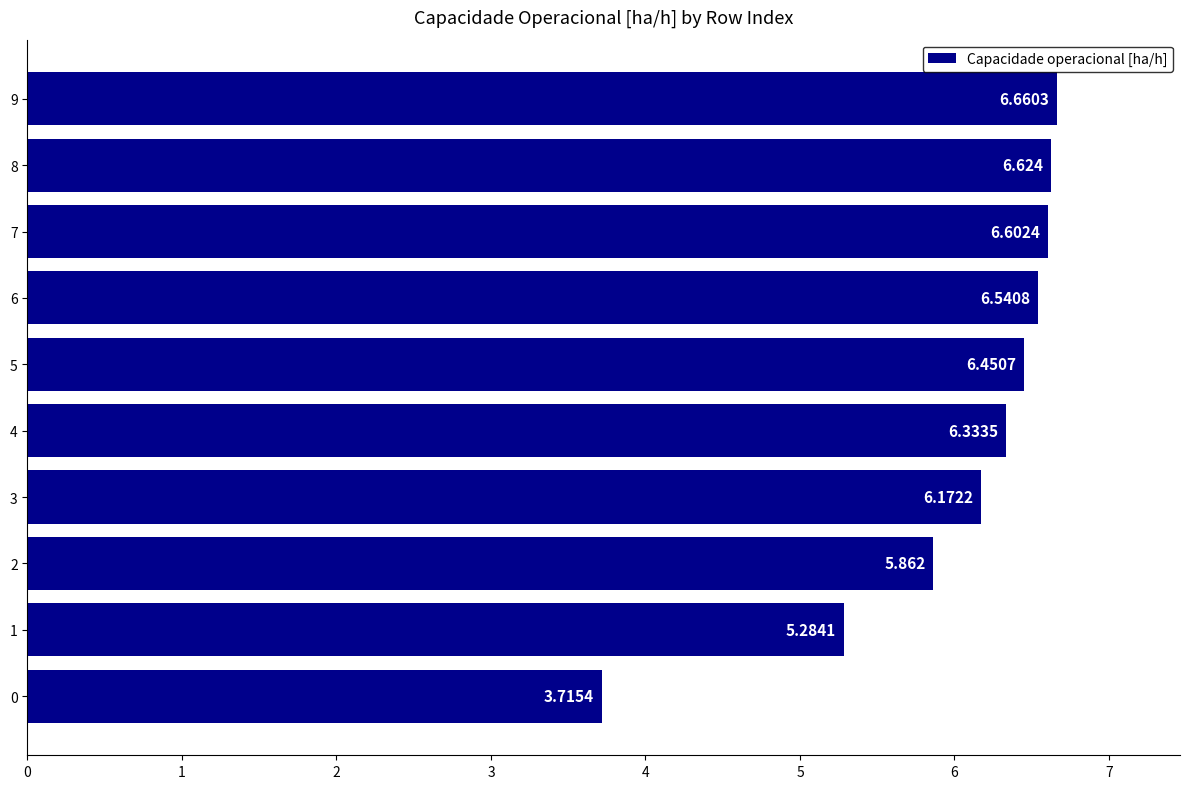

True or false: the data shows 2.3 at 4.

False